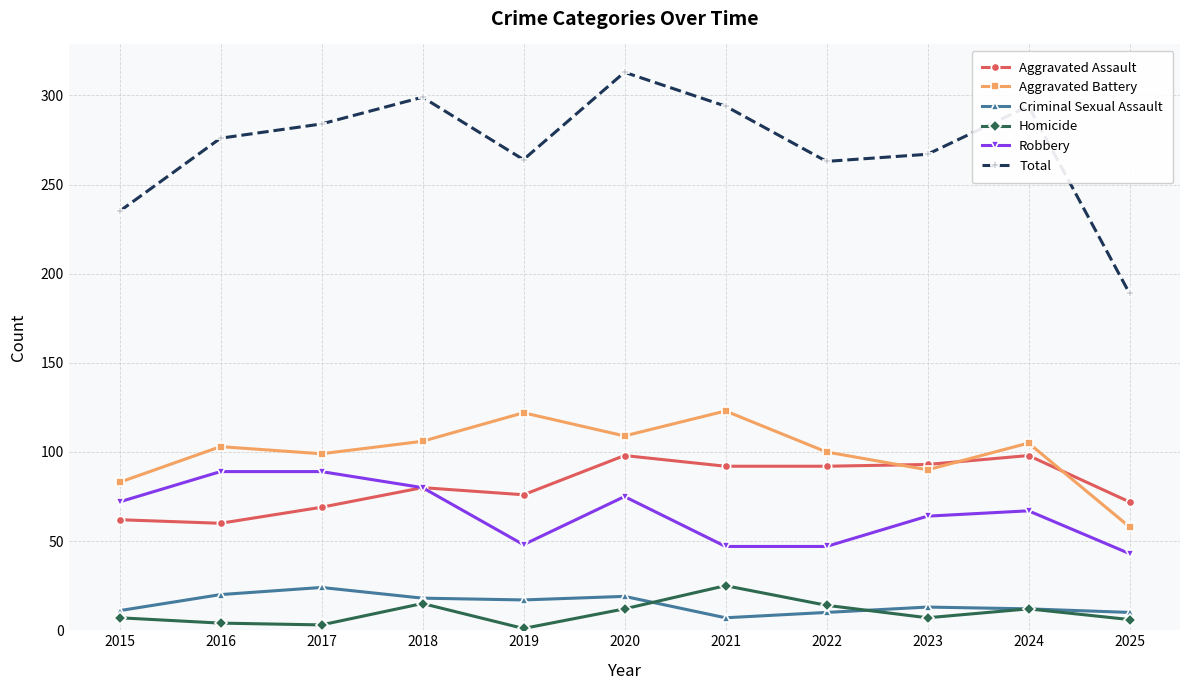

What is the value of the Criminal Sexual Assault point at the 8th from the left?

10